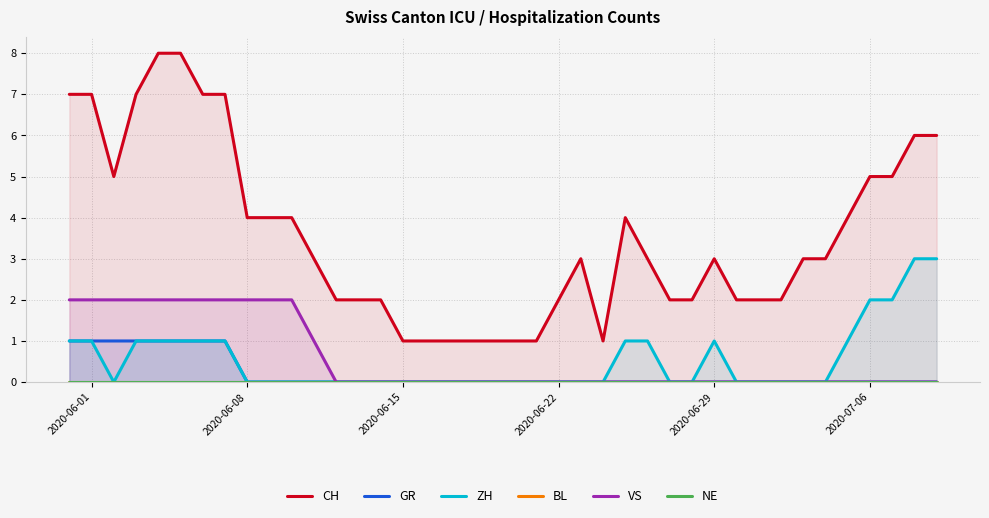

Is it true that GR equals 1 at 2020-06-15?

False